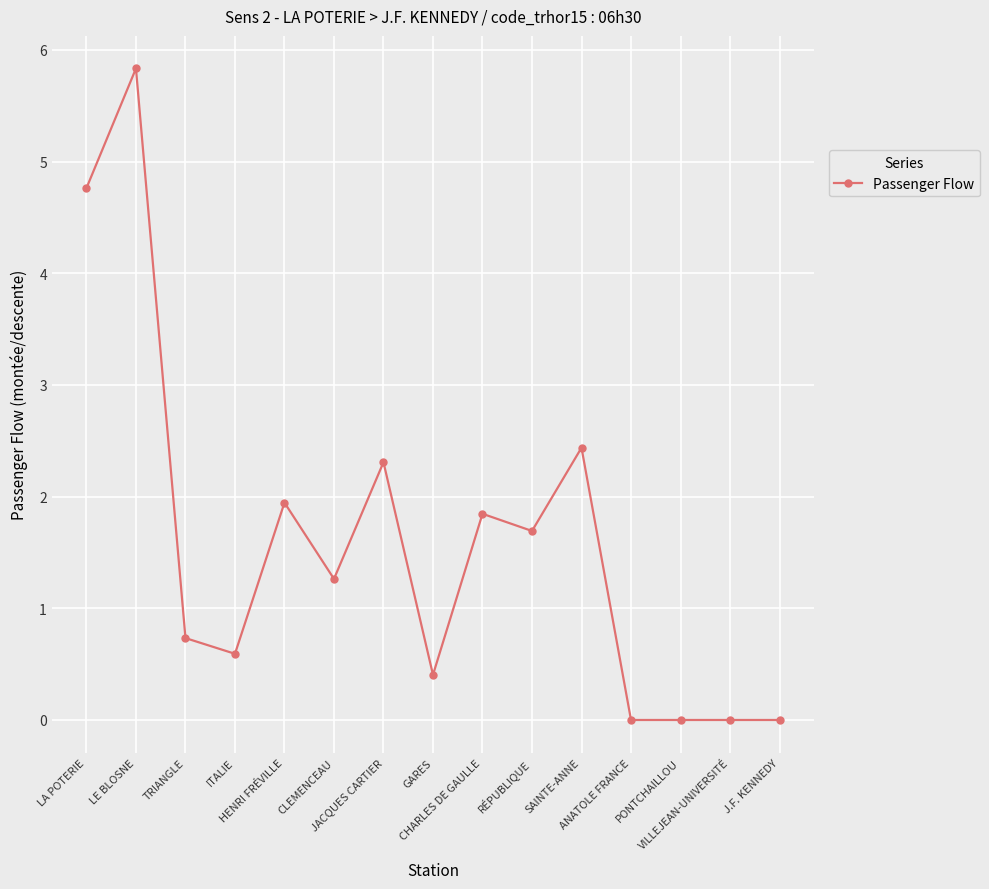

Does the chart have visible grid lines?

Yes